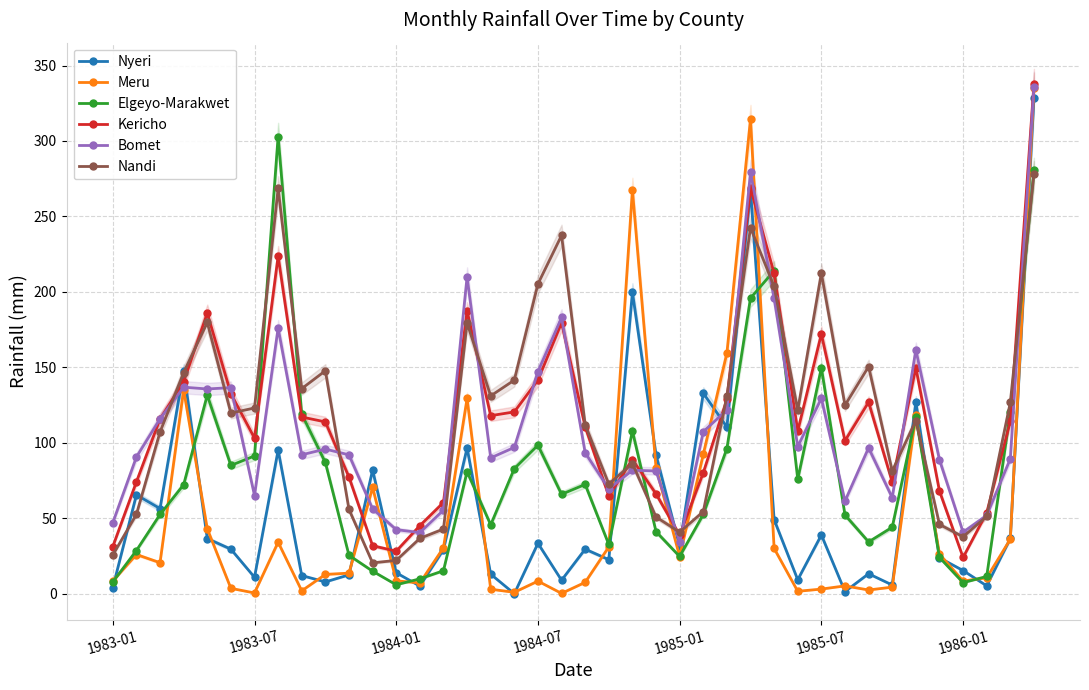

Which series has the widest spread of values?

Meru